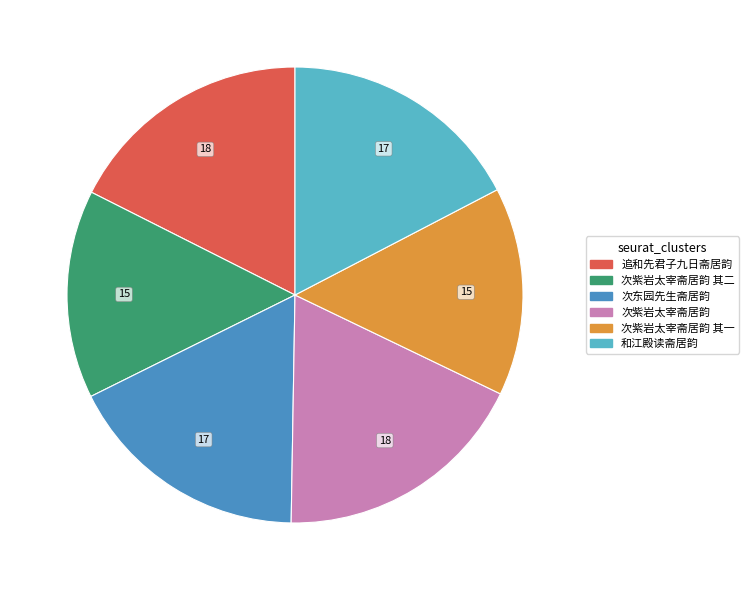

How many segments does this pie chart have?

6